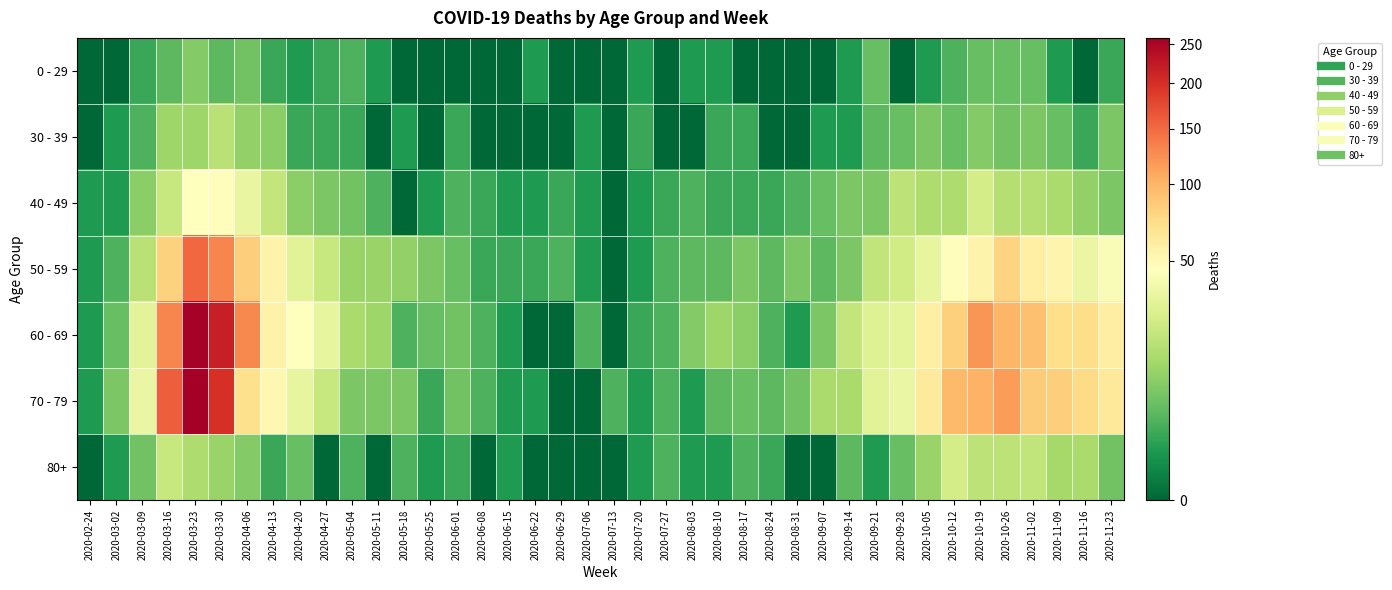

Count the number of data series in this chart.

7